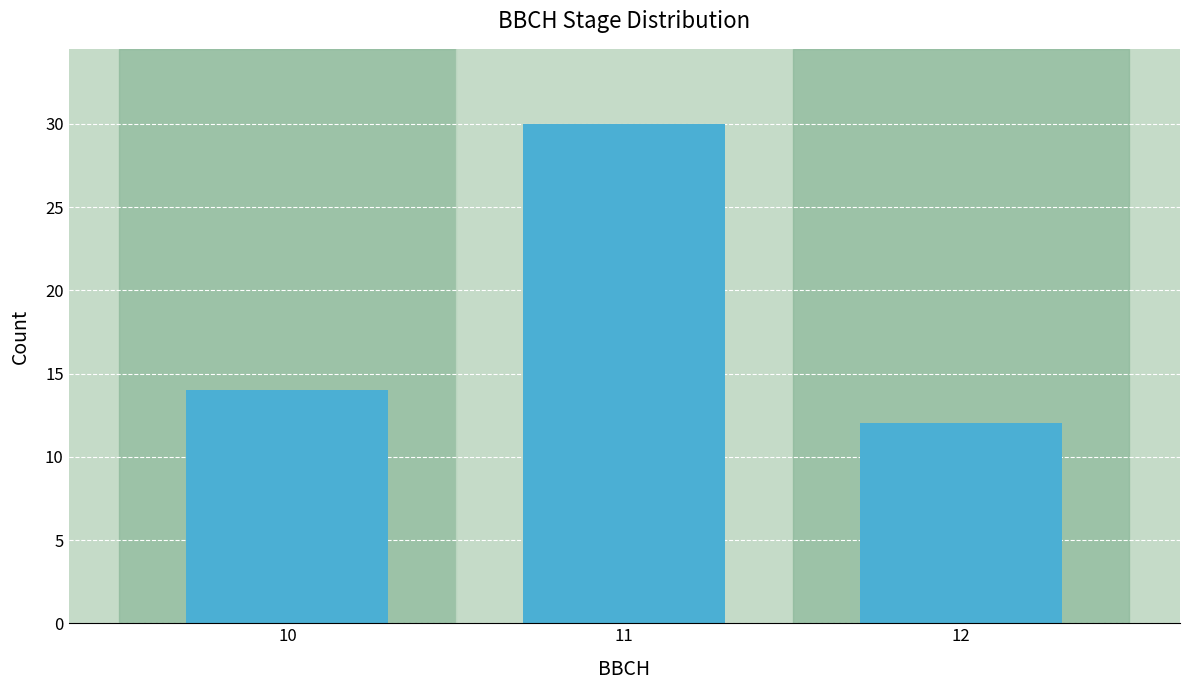

Reading left to right, list all the values displayed in this chart.

14	30	12